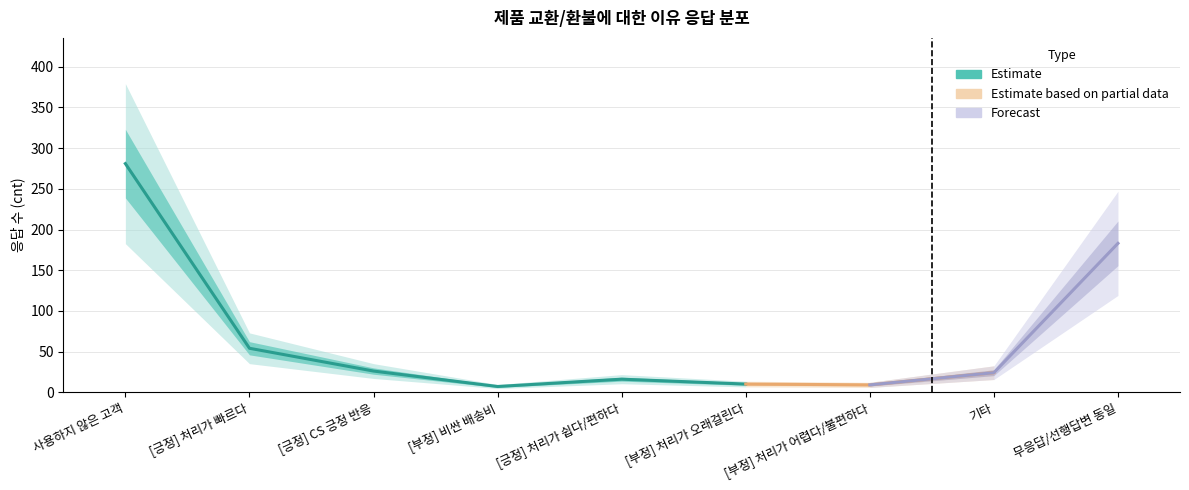

What is the sum of the values at [긍정] 처리가 빠르다 and 무응답/선행답변 동일?

237